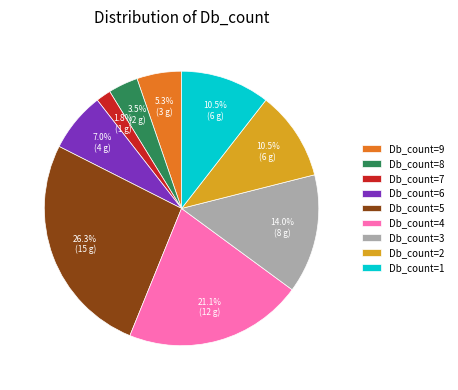

Is there any slice that represents more than half of the pie?

No